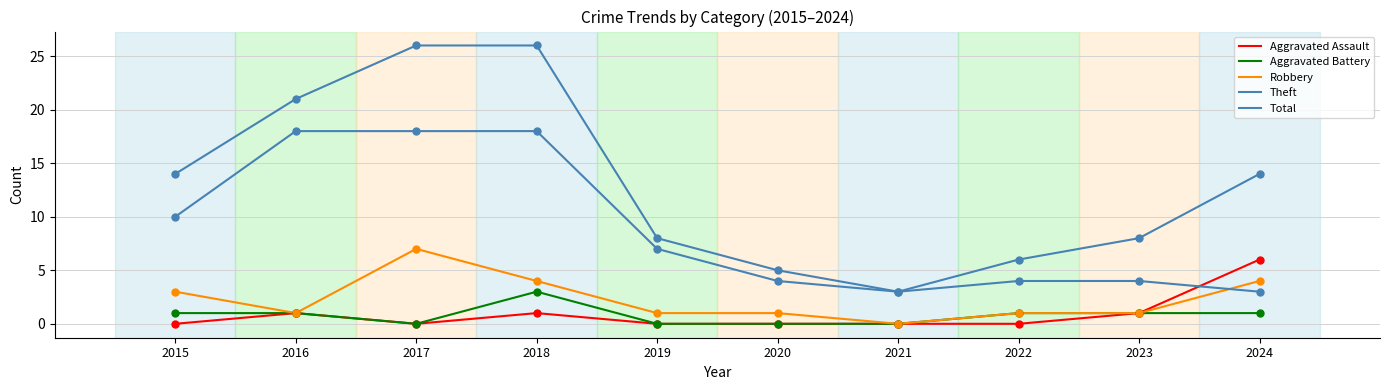

How many lines are shown in the chart?

5